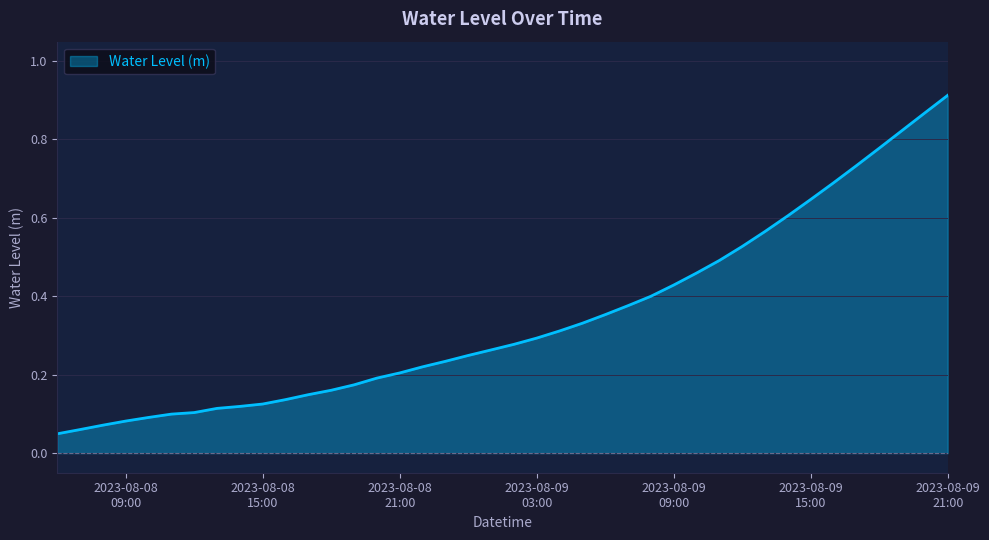

How many lines are shown in the chart?

1